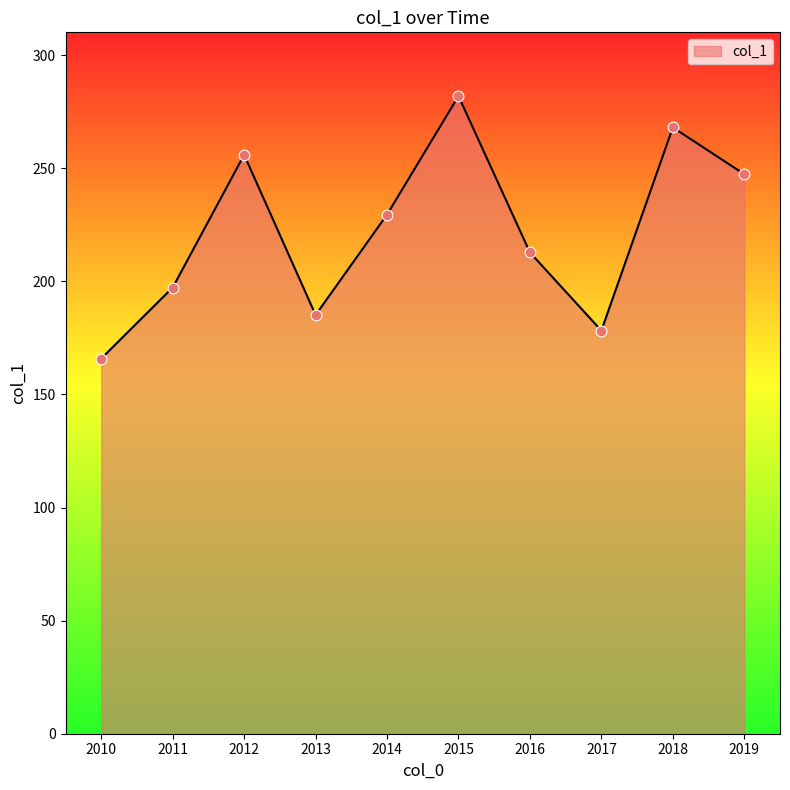

What is the ratio of the value at 2019 to the value at 2013?

1.3